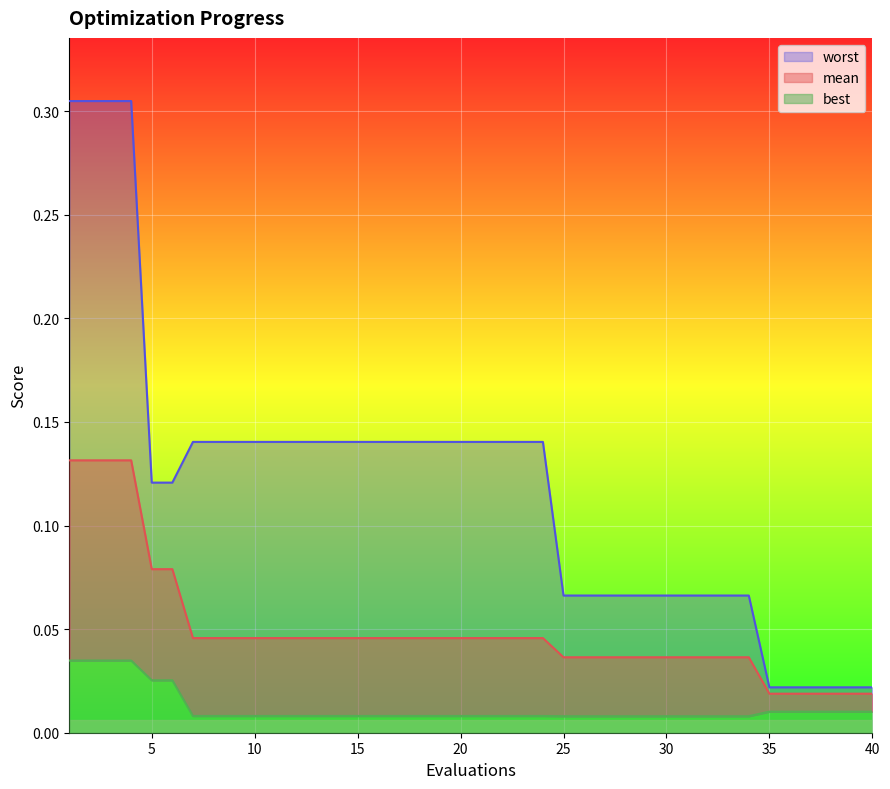

Which has a higher value, 8 or 25?

8